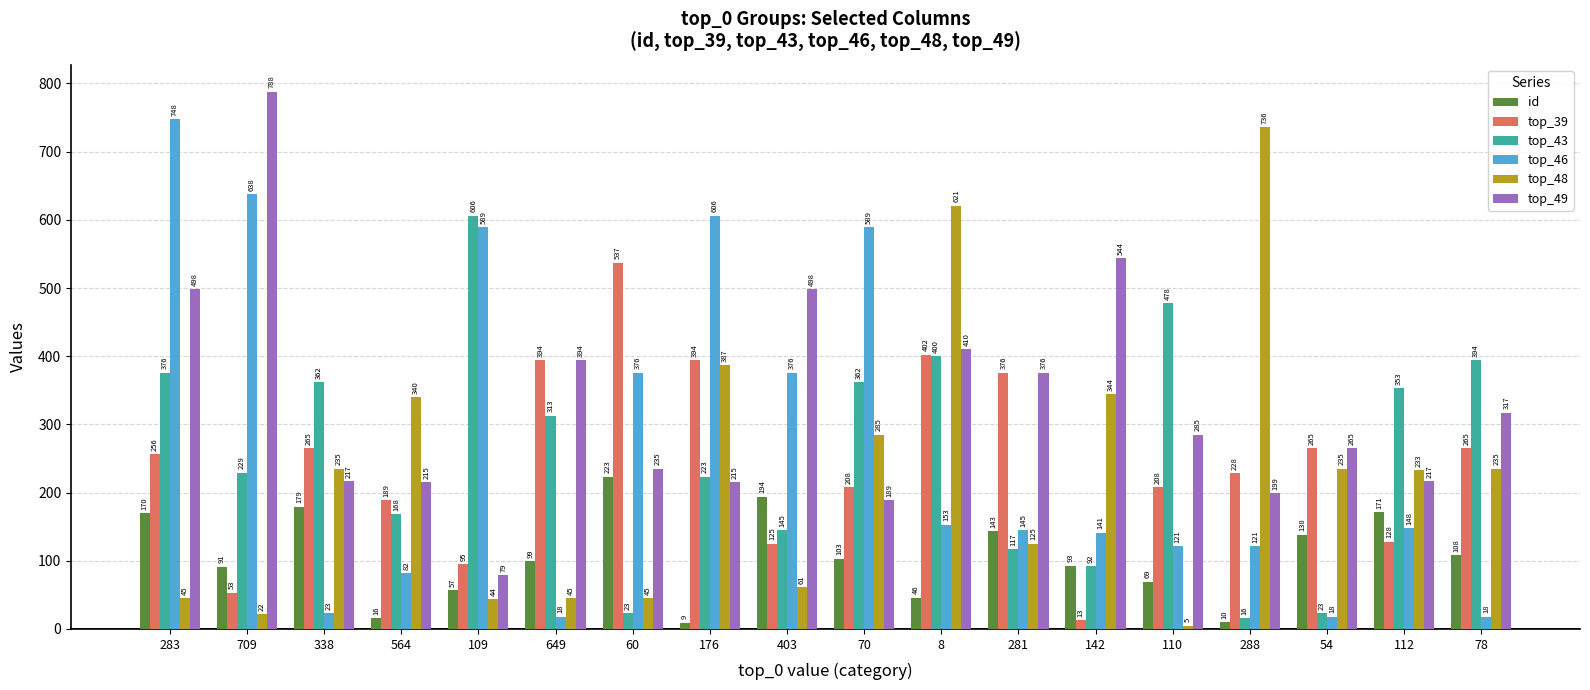

What is the lowest value of the top_46 series?

18